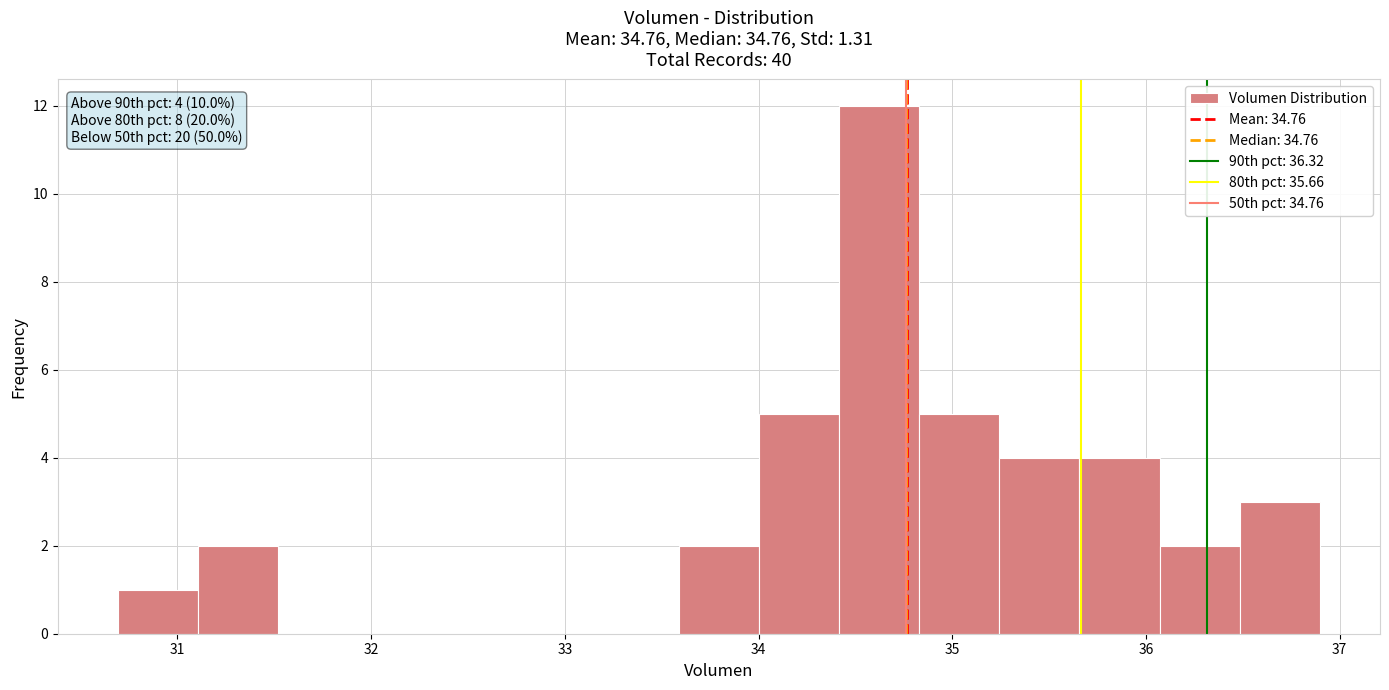

Which range on the x-axis has the tallest bar?

34.4 to 34.8